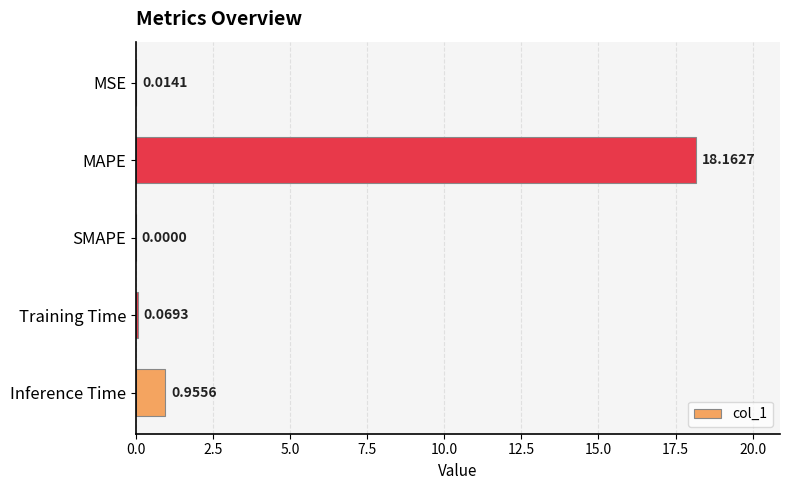

At which label is the value closest to 9?

Inference Time